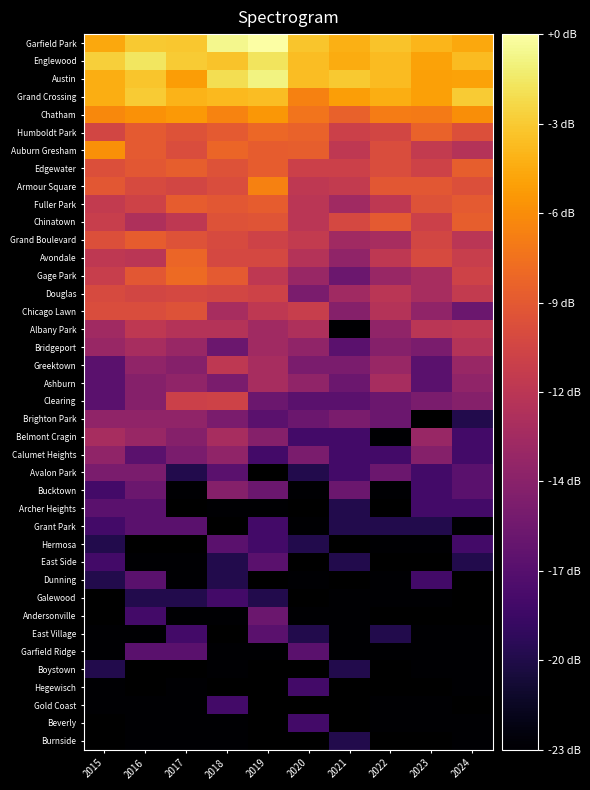

Is the value of Galewood at 2022 greater than the value of Grand Boulevard at 2018?

No